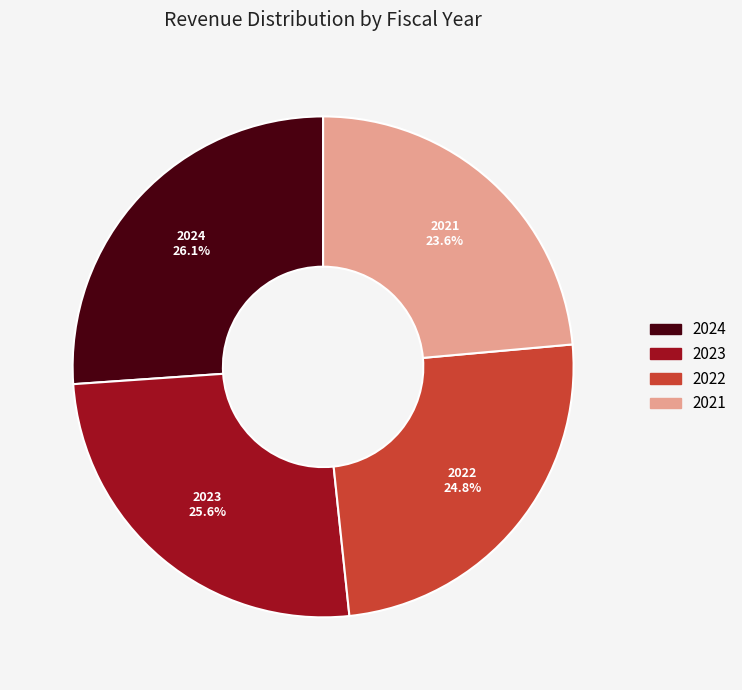

Rank the categories by value from lowest to highest.

2021, 2022, 2023, 2024